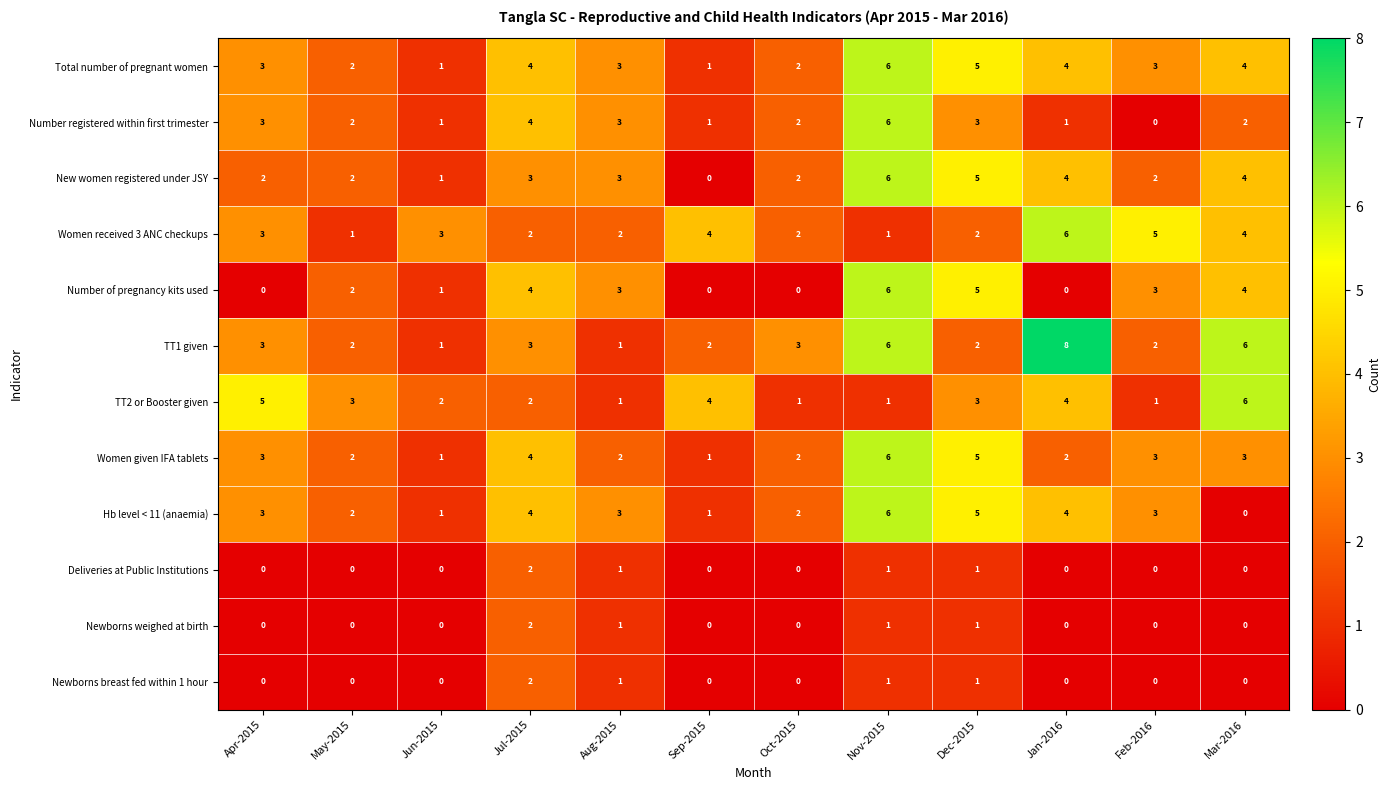

What is the greatest value displayed?

8